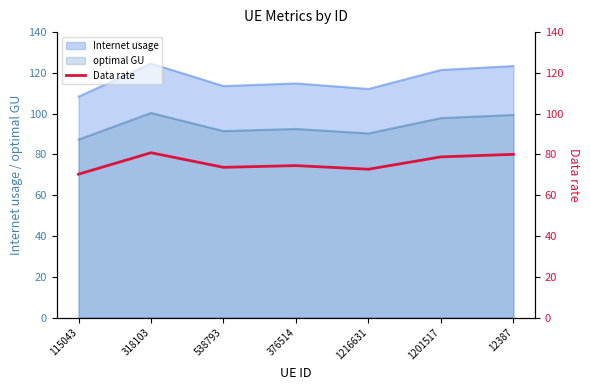

Is the value of optimal GU at 318103 greater than the value of Internet usage at 1201517?

No